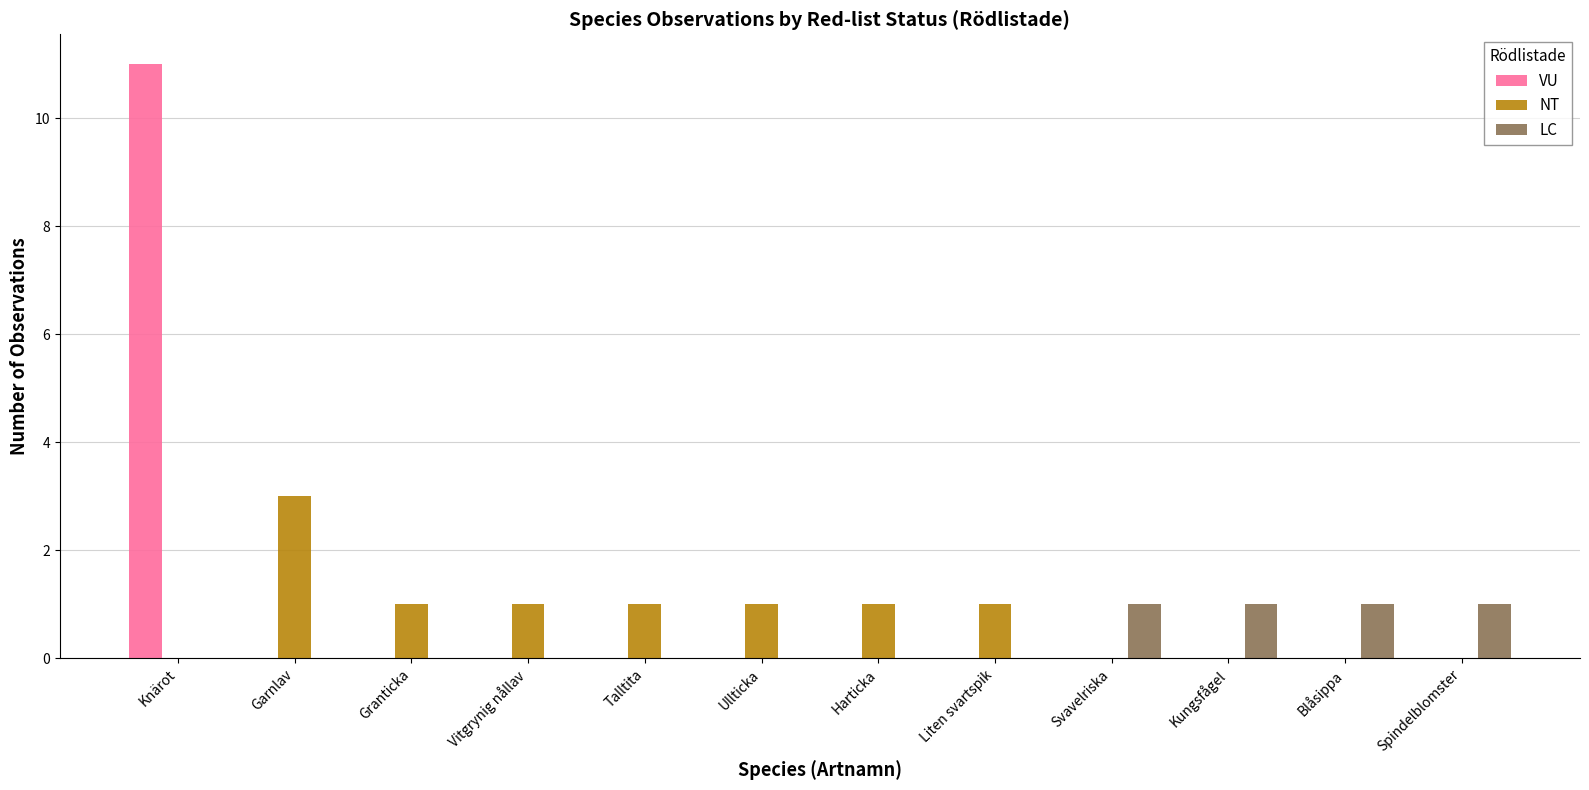

What is the sum of all LC values?

4